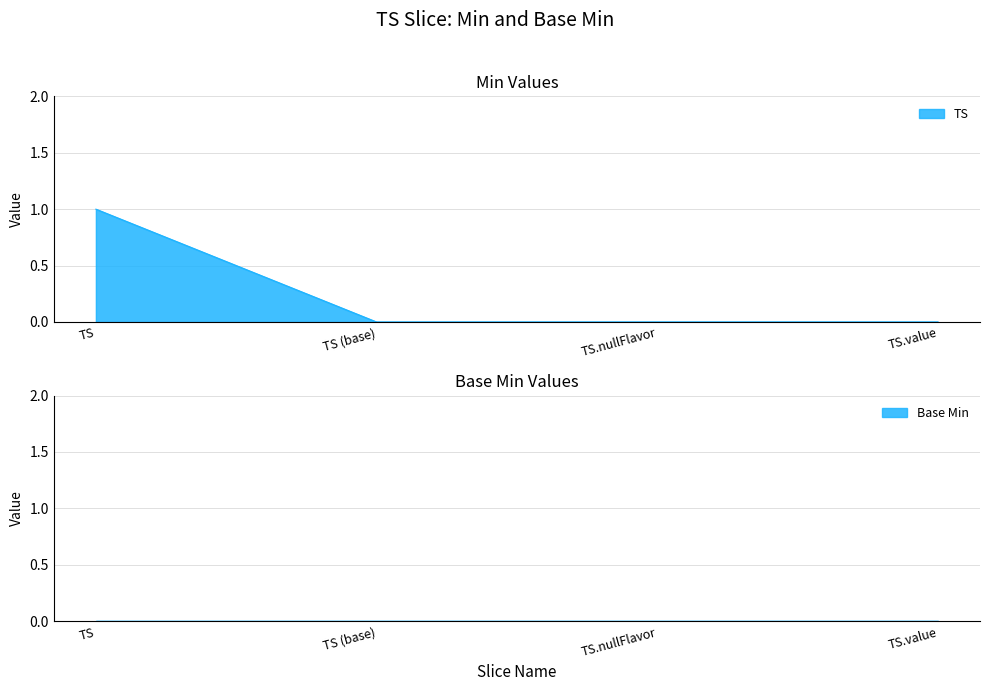

What is the label of the 4th point from the right?

TS